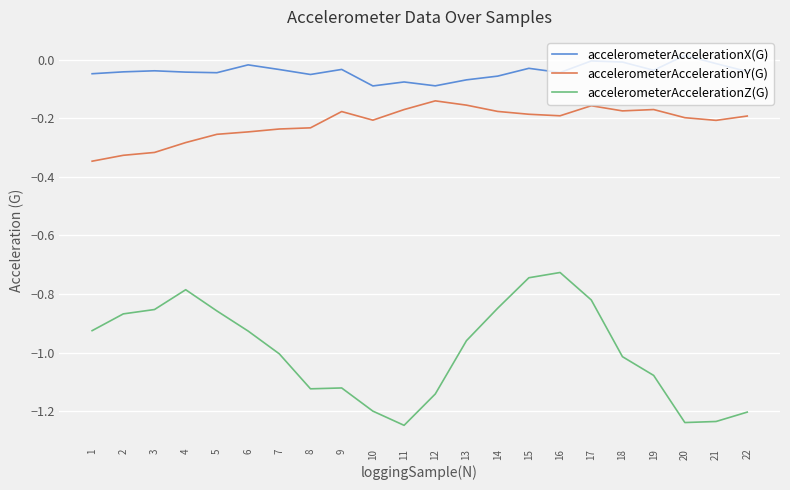

Is the value of accelerometerAccelerationX(G) at 7 greater than the value of accelerometerAccelerationY(G) at 12?

Yes